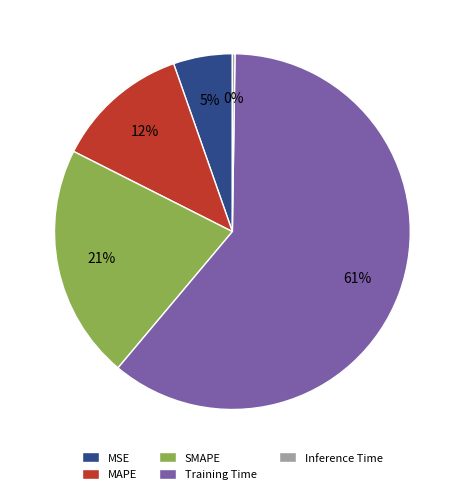

Does Training Time account for over 50% of the chart?

Yes